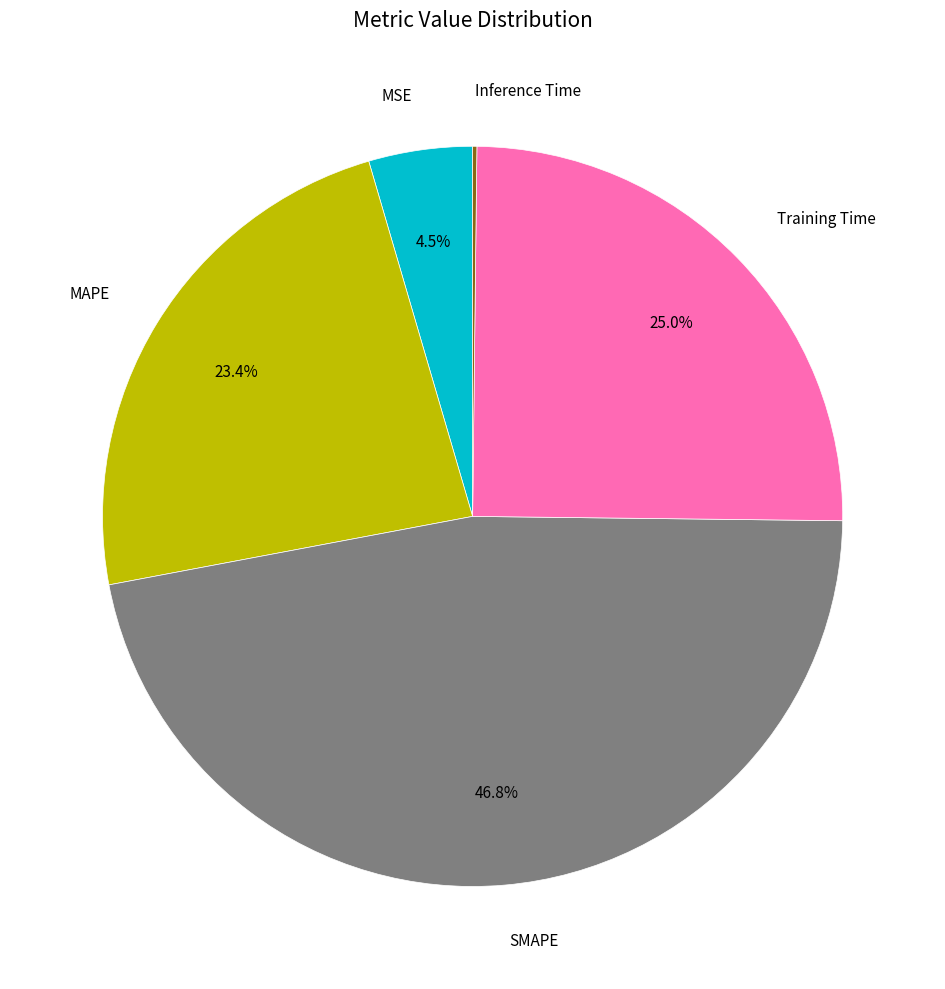

Approximately how many times larger is the value at Training Time compared to MAPE?

1.1